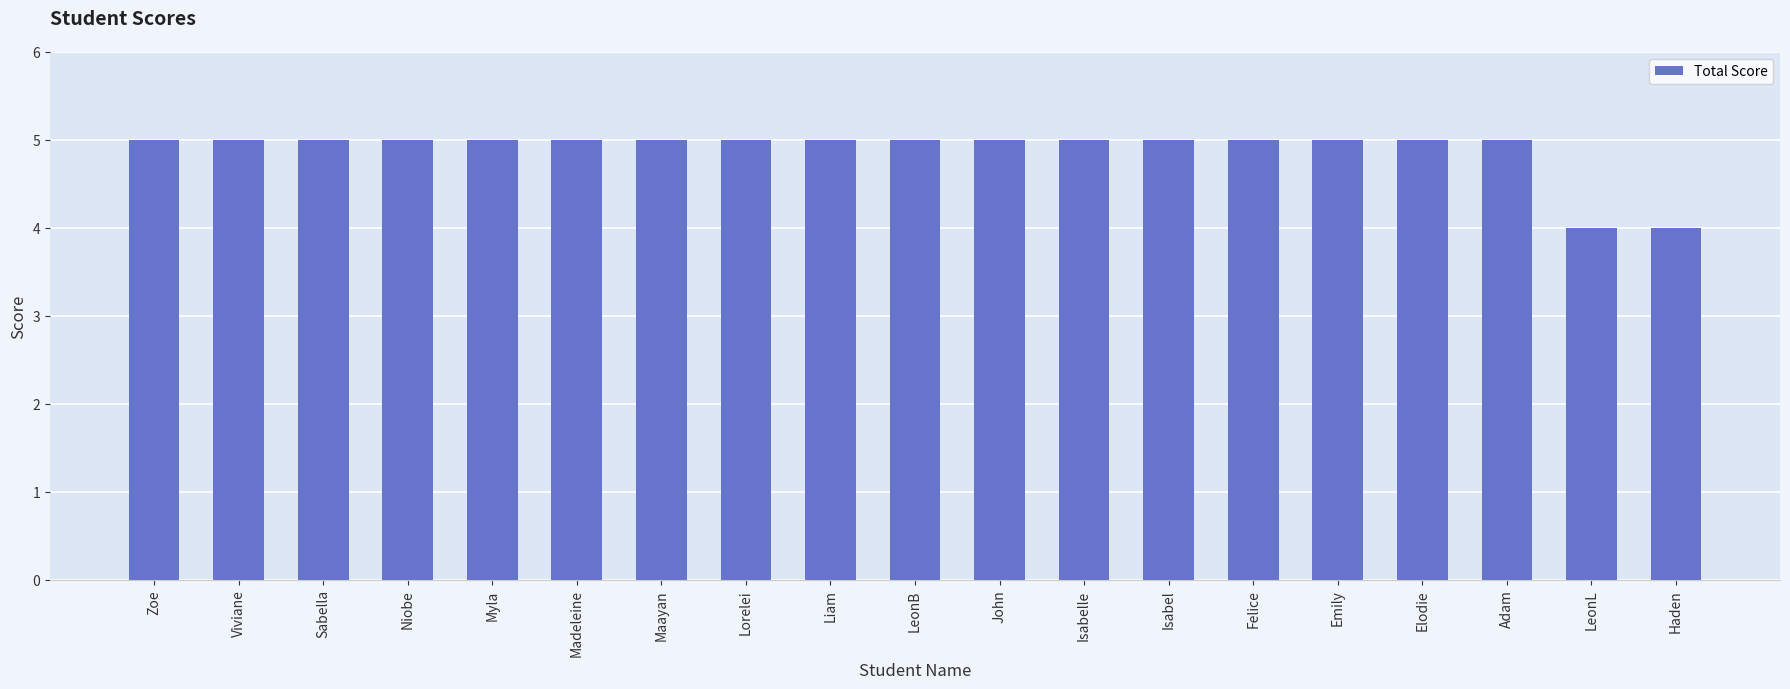

What value does the data have at Niobe?

5